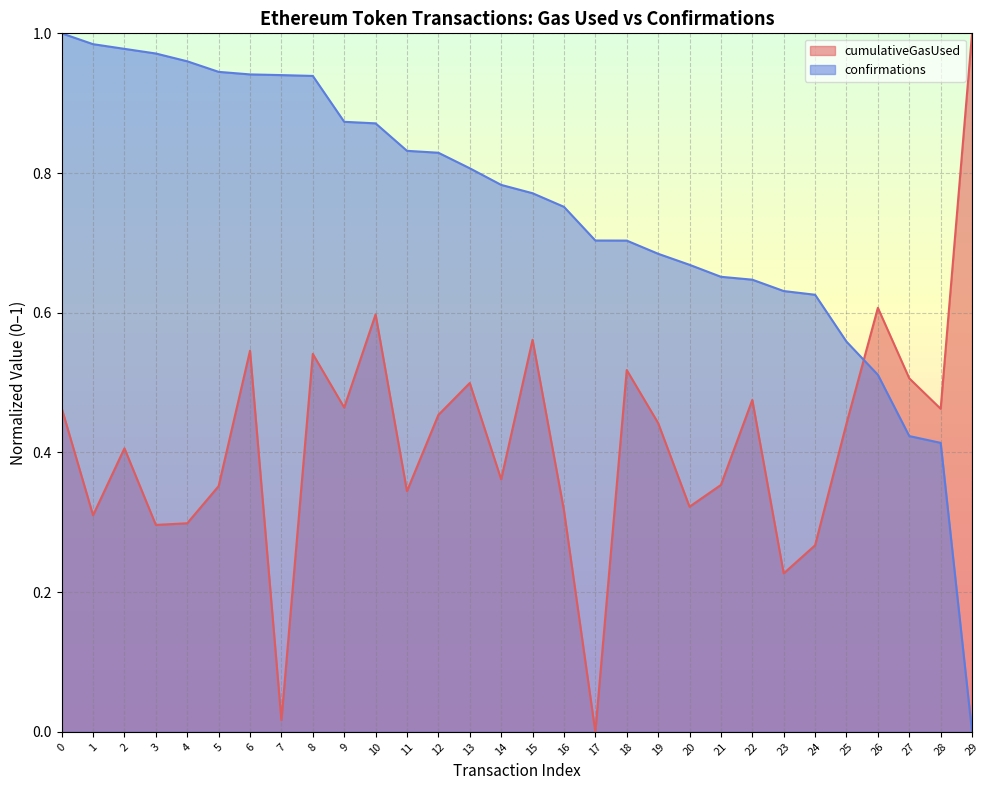

At which label does confirmations reach its minimum?

29